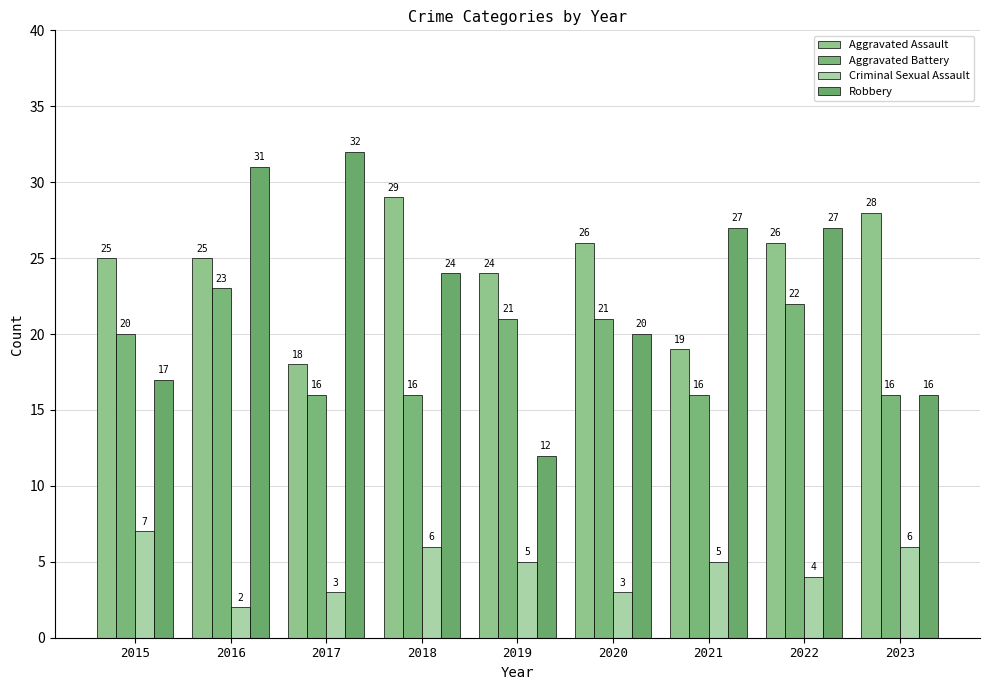

What is the total value across all series at 2020?

70